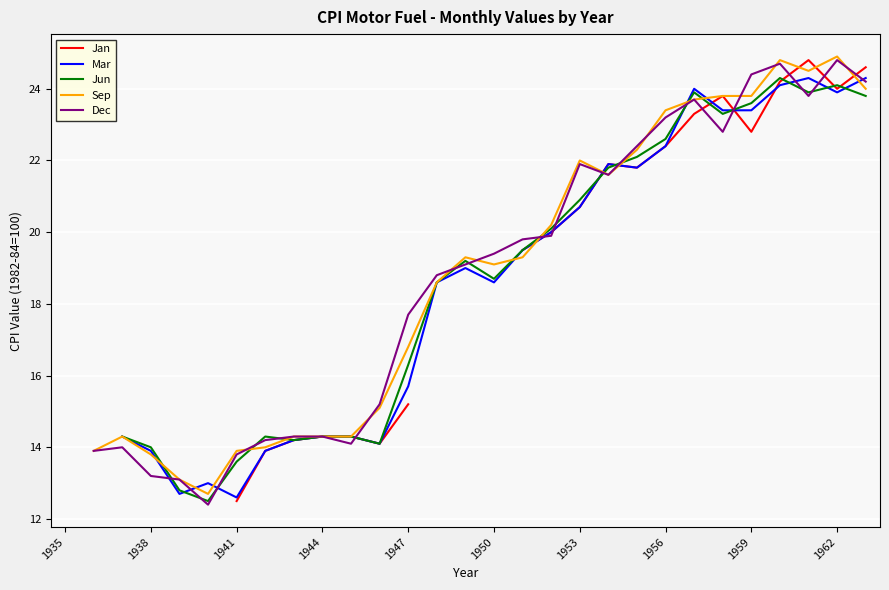

The value of Sep at 26 is 24.5. True or false?

True